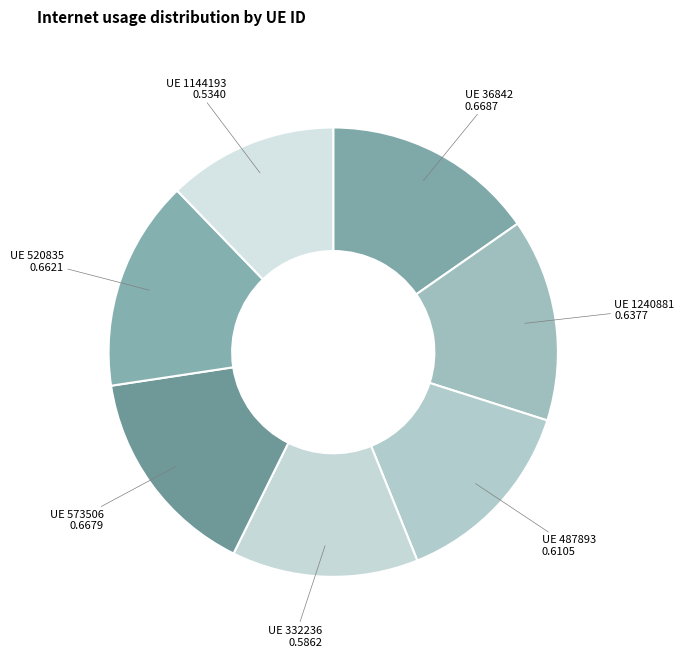

Count the number of slices in the pie.

7